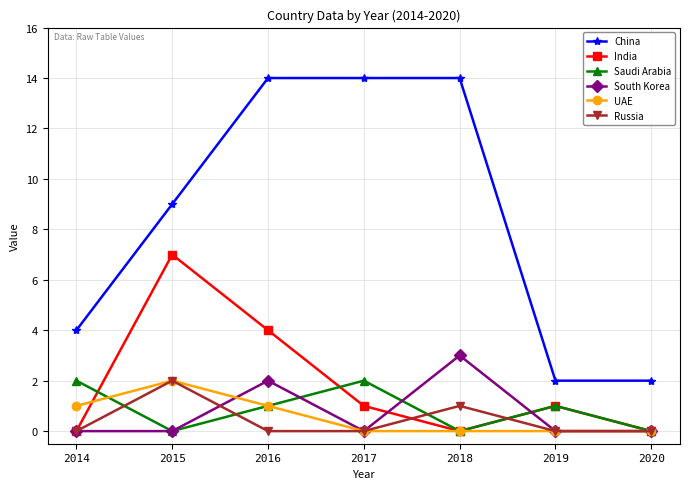

How many series are shown in this chart?

6